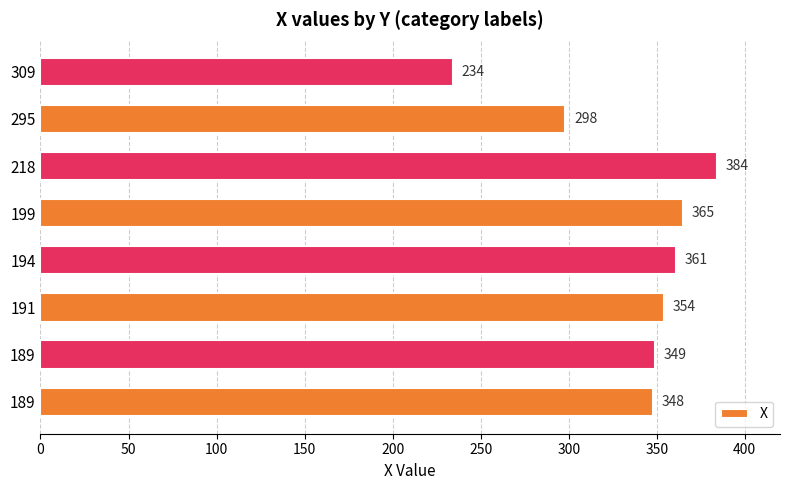

What is the average value?

337